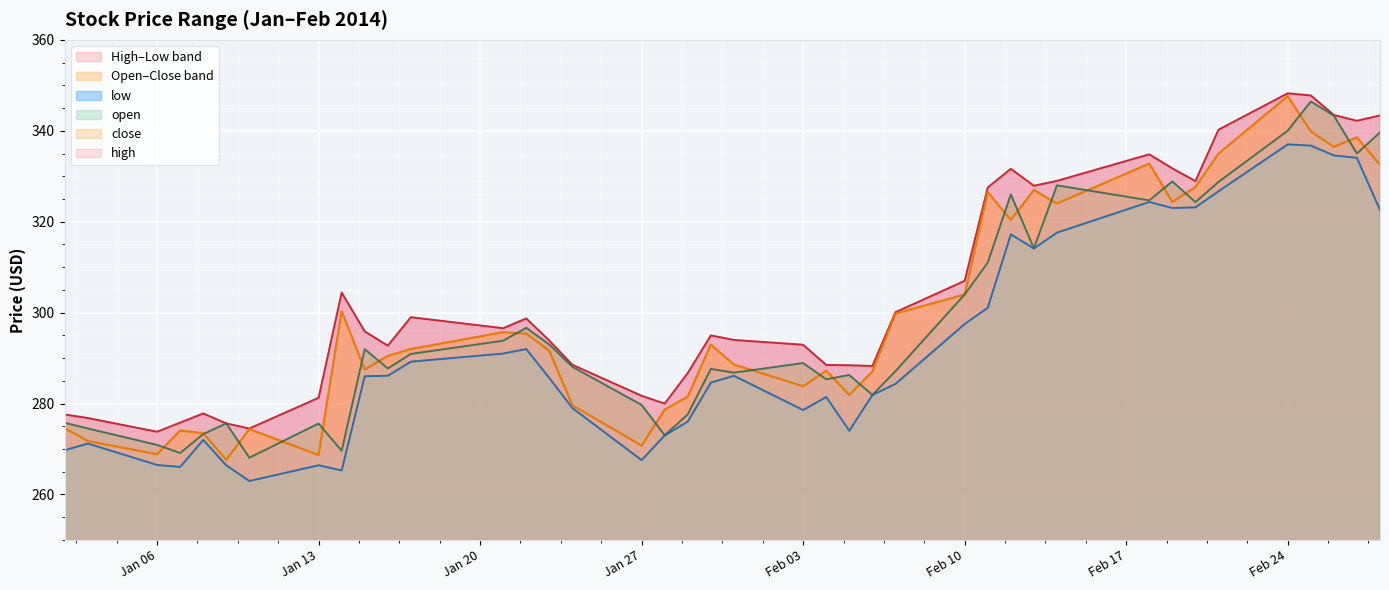

What is the difference between the open values at 2014-01-17 and 2014-01-15?

1.1